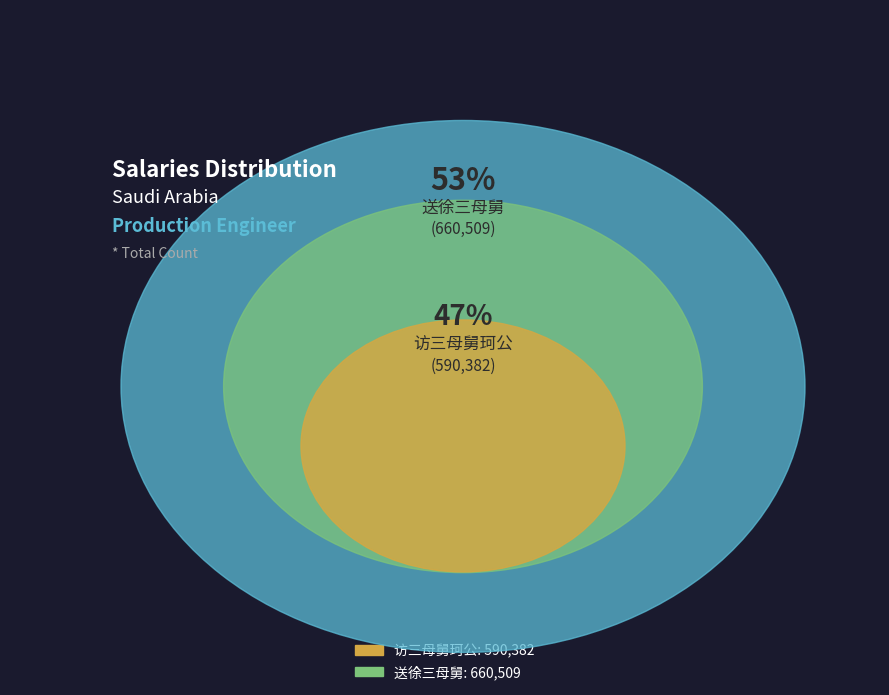

What is the largest slice in the pie chart?

送徐三母舅